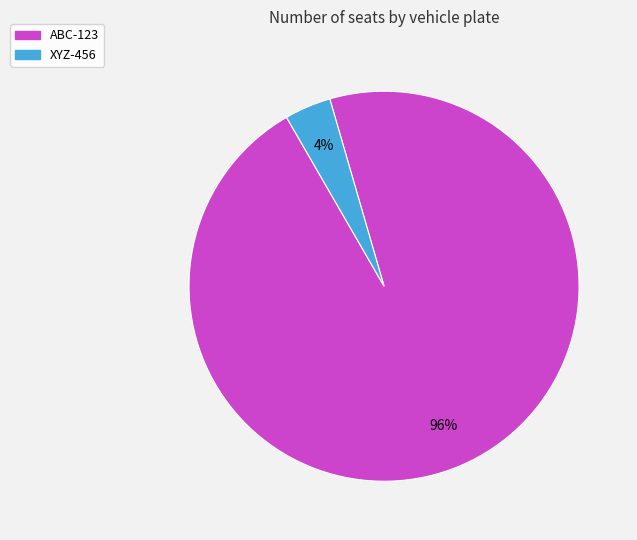

Is it true that XYZ-456 is 4% of the pie?

True